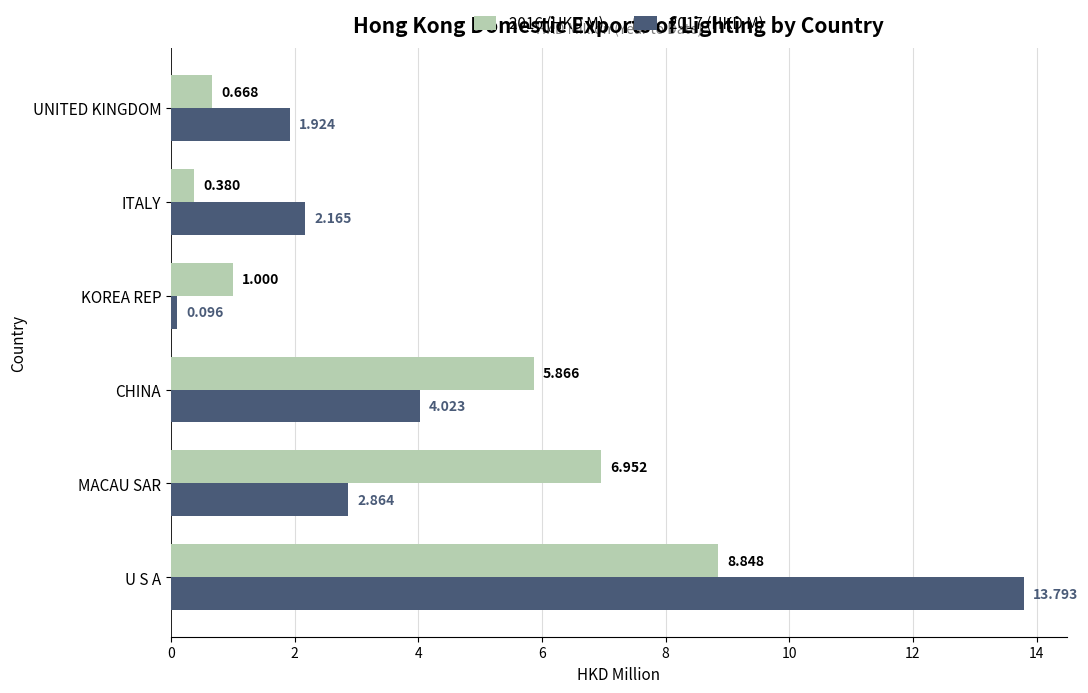

Which label corresponds to the smallest value in the chart?

KOREA REP